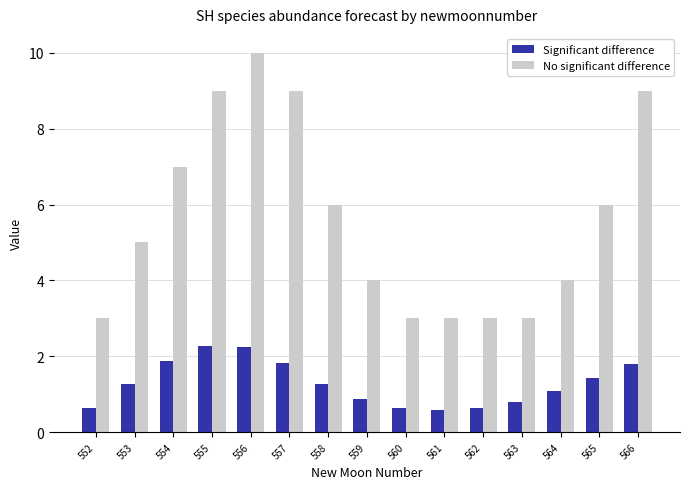

How many bars are there in total?

30